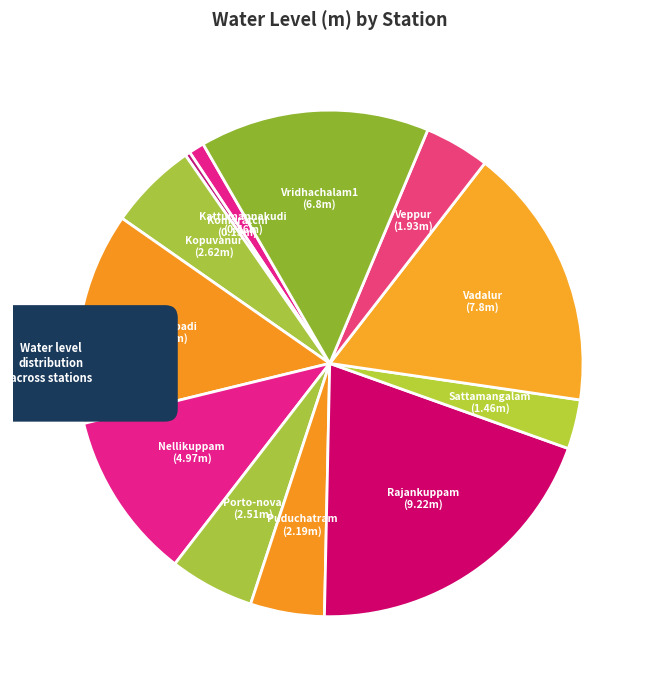

Rank the categories by value from lowest to highest.

Komaratchi, Kattumannakudi, Sattamangalam, Veppur, Puduchatram, Porto-nova, Kopuvanur, Nellikuppam, Kurinjipadi, Vridhachalam1, Vadalur, Rajankuppam